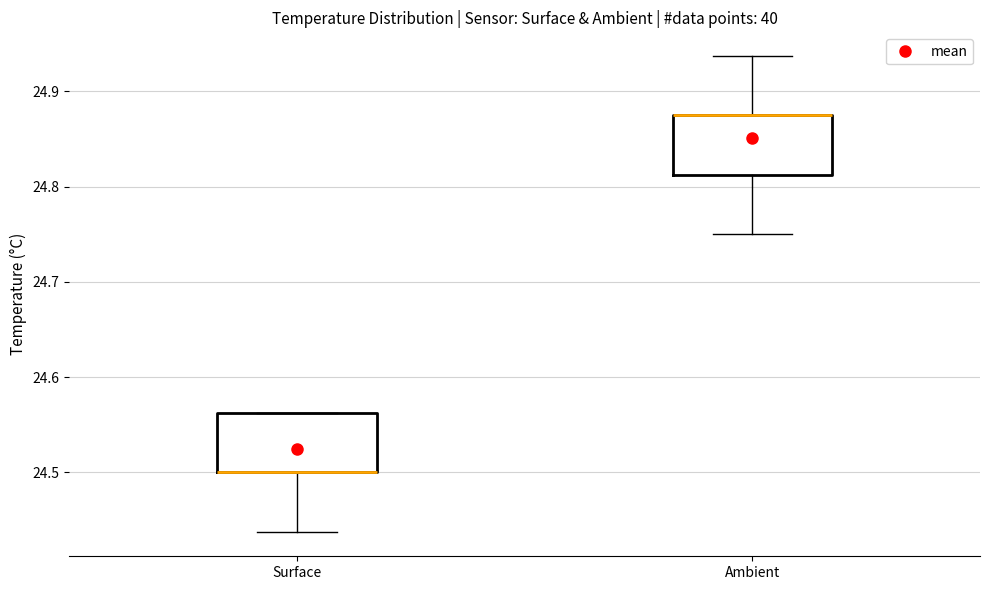

Where does the lower whisker of the box for Surface end on the y-axis? The values are not printed on the chart, so give them approximately, as read against the axis.

24.44